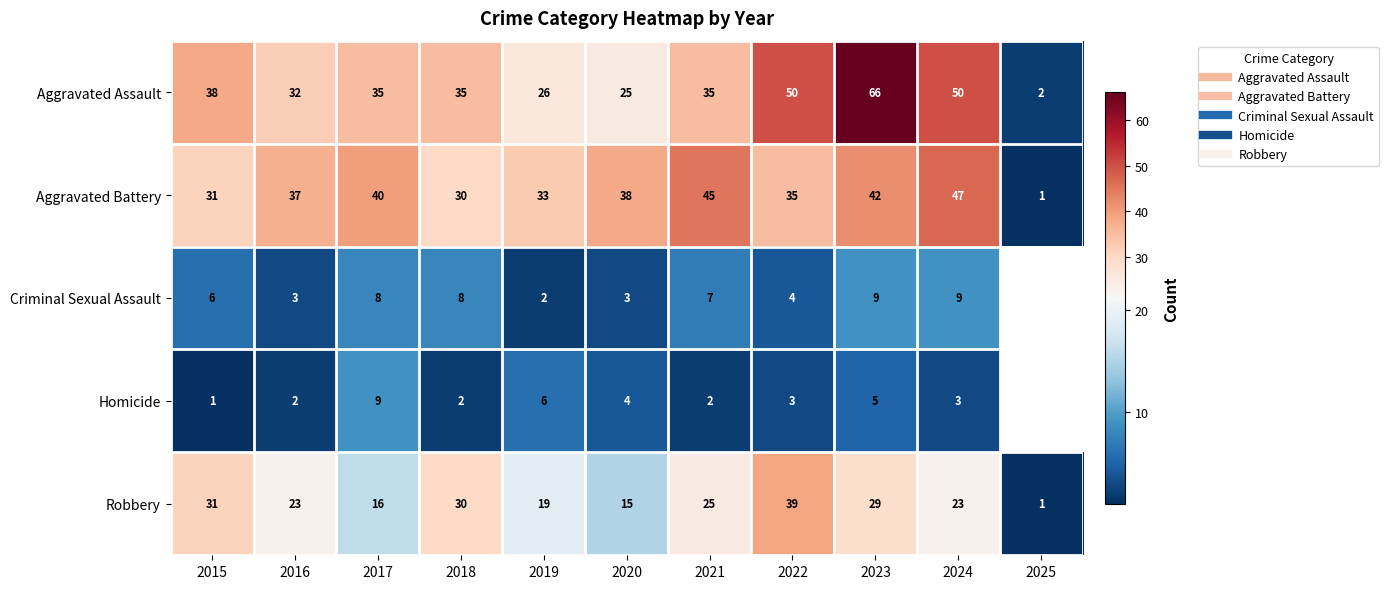

How many data points in Aggravated Battery are less than 37?

5